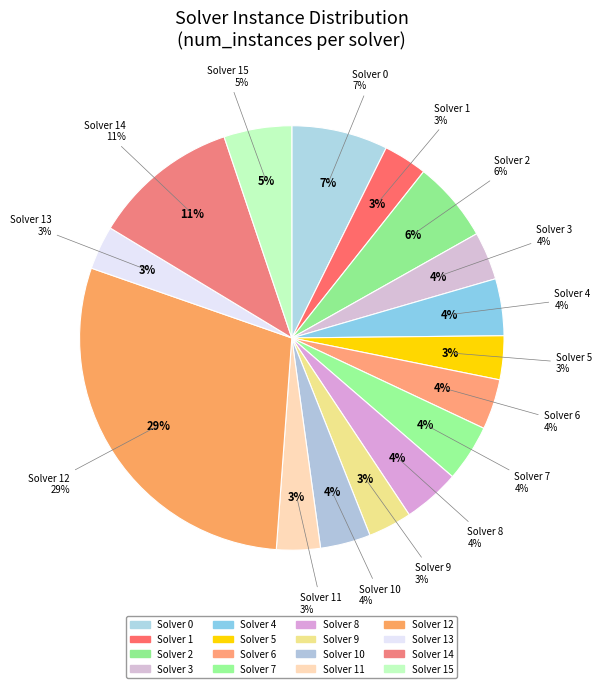

To the nearest percent, what percentage of the pie is Solver 13?

3%